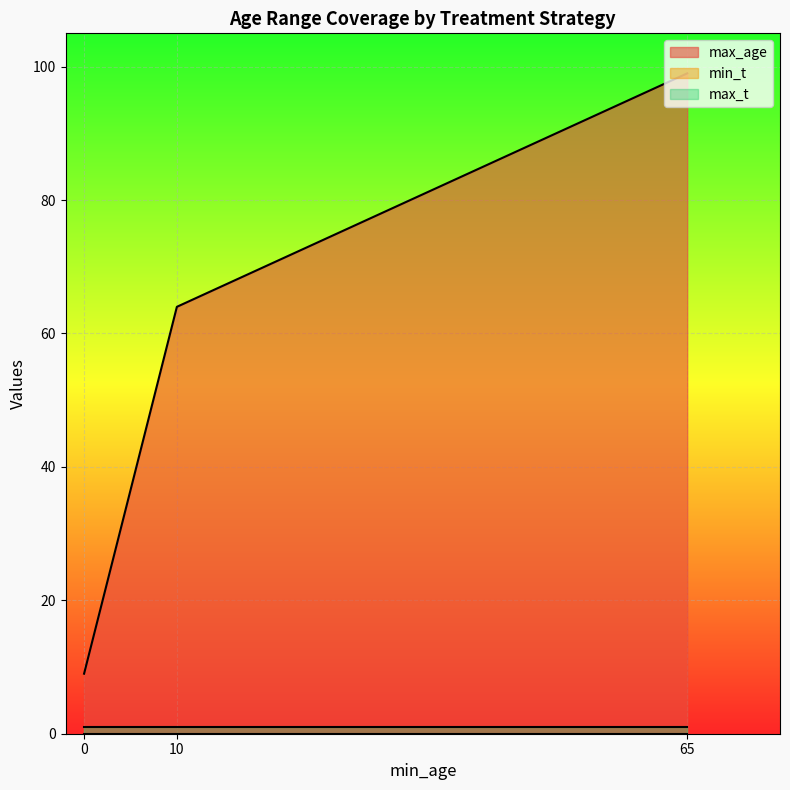

Does the chart display data point markers on the line(s)?

No